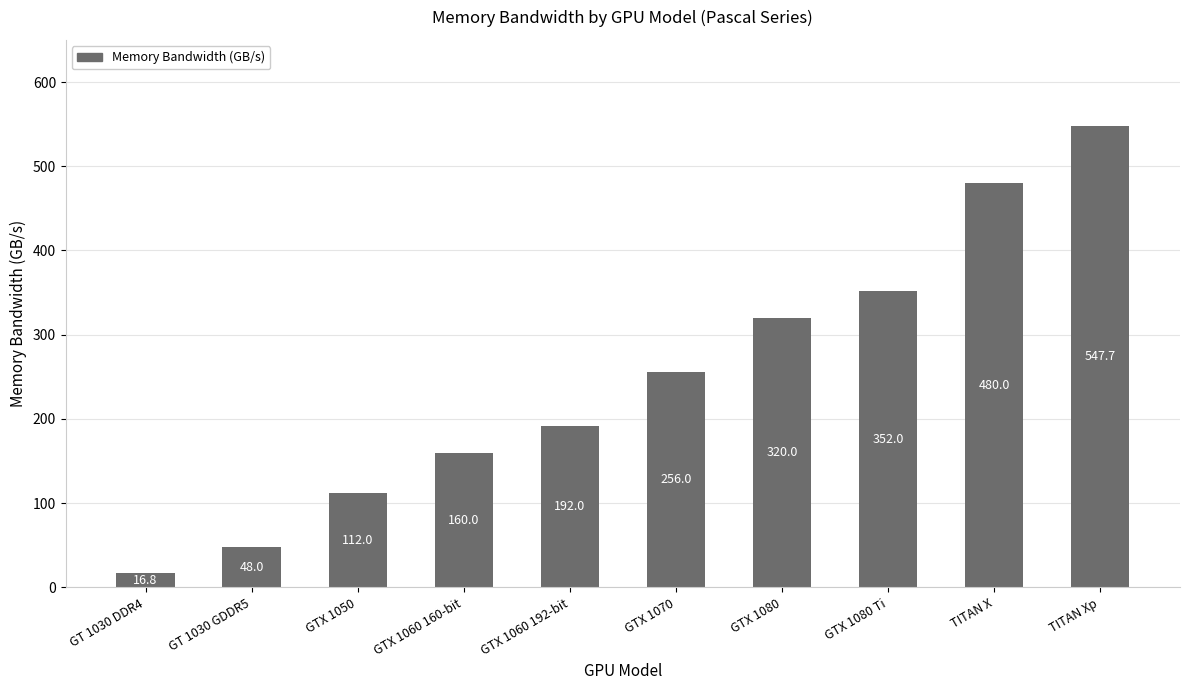

Reading left to right, list all the values displayed in this chart.

16.8	48.0	112.0	160.0	192.0	256.0	320.0	352.0	480.0	547.7